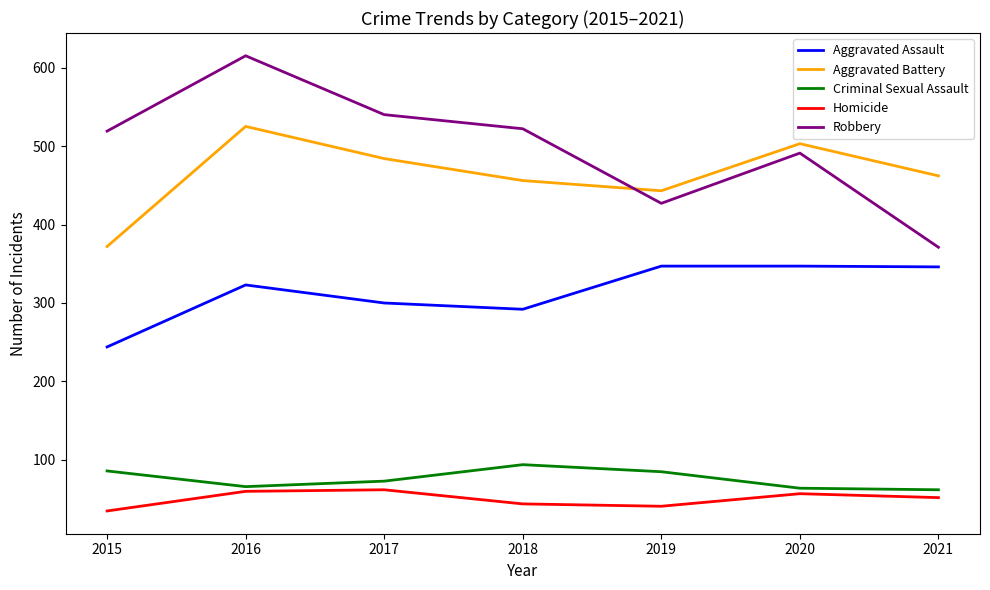

The Aggravated Assault series shows 173 at 2018. True or false?

False